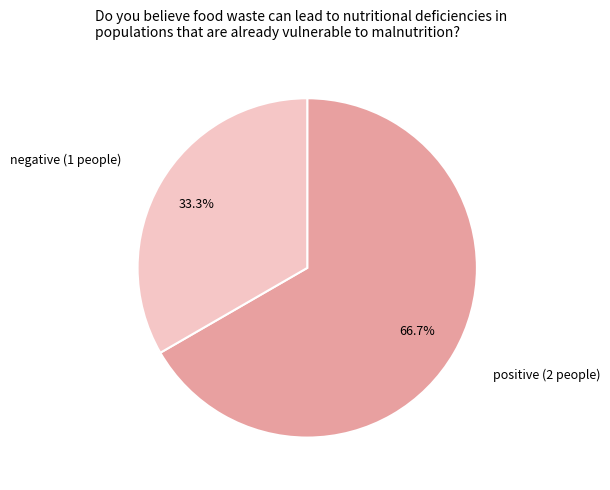

To the nearest percent, what is the average slice percentage?

50%